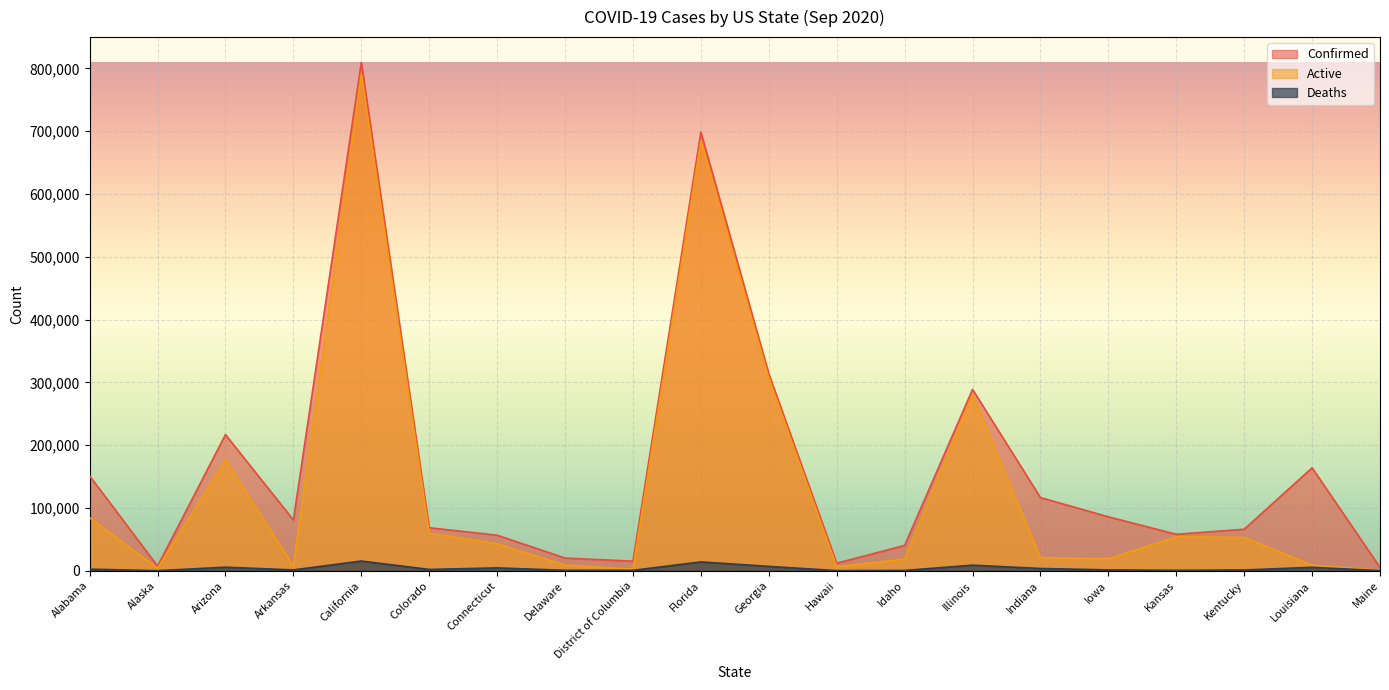

What is the sum of all Active values?

2631581